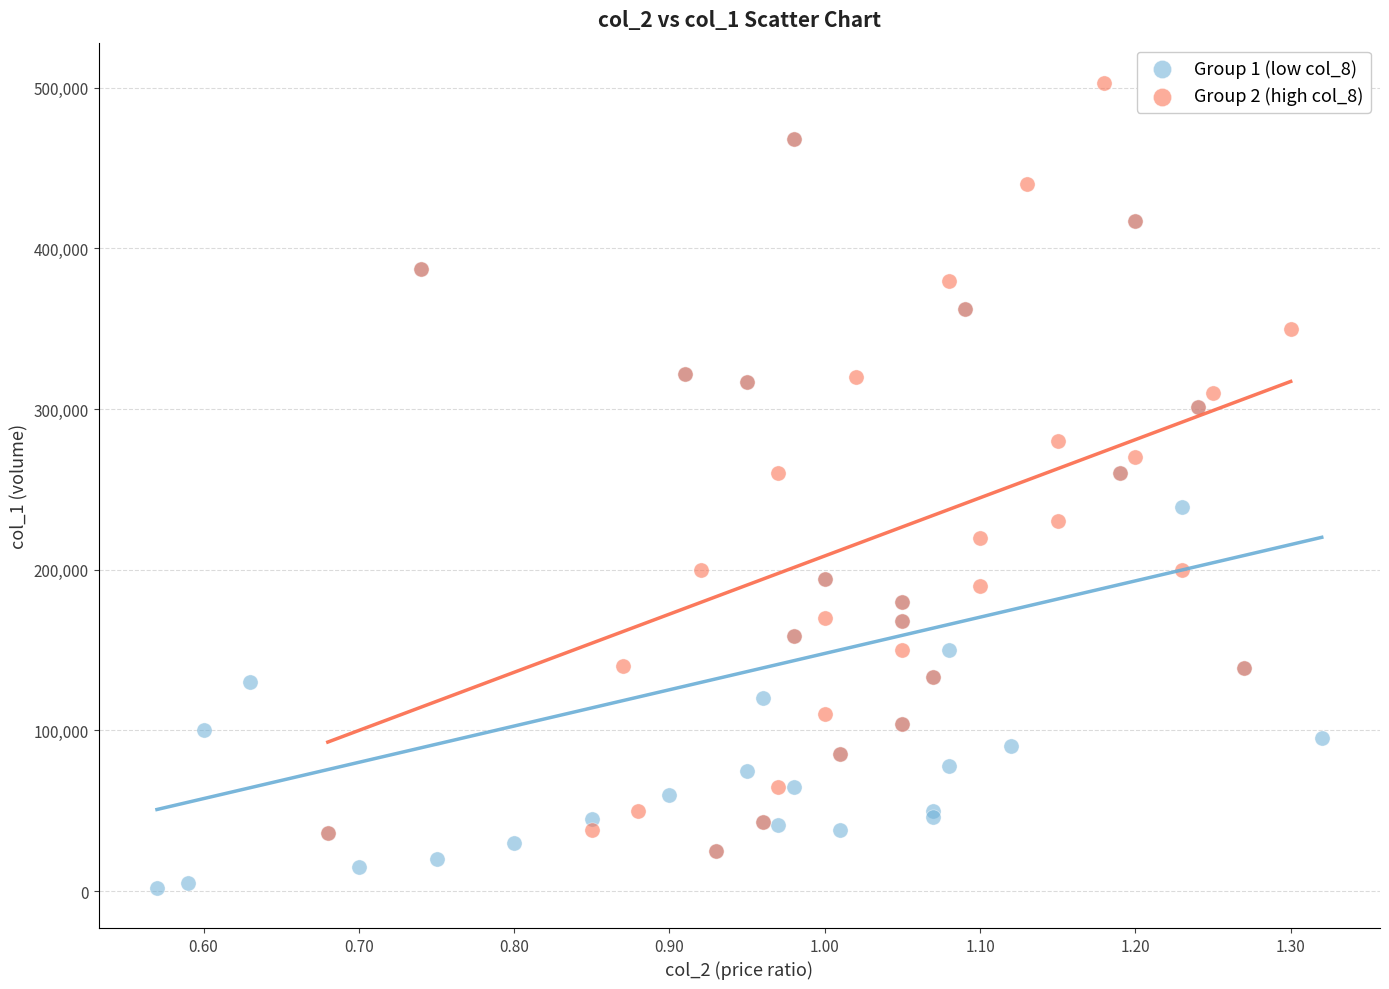

Which series contains the highest Y value?

Group 2 (high col_8)